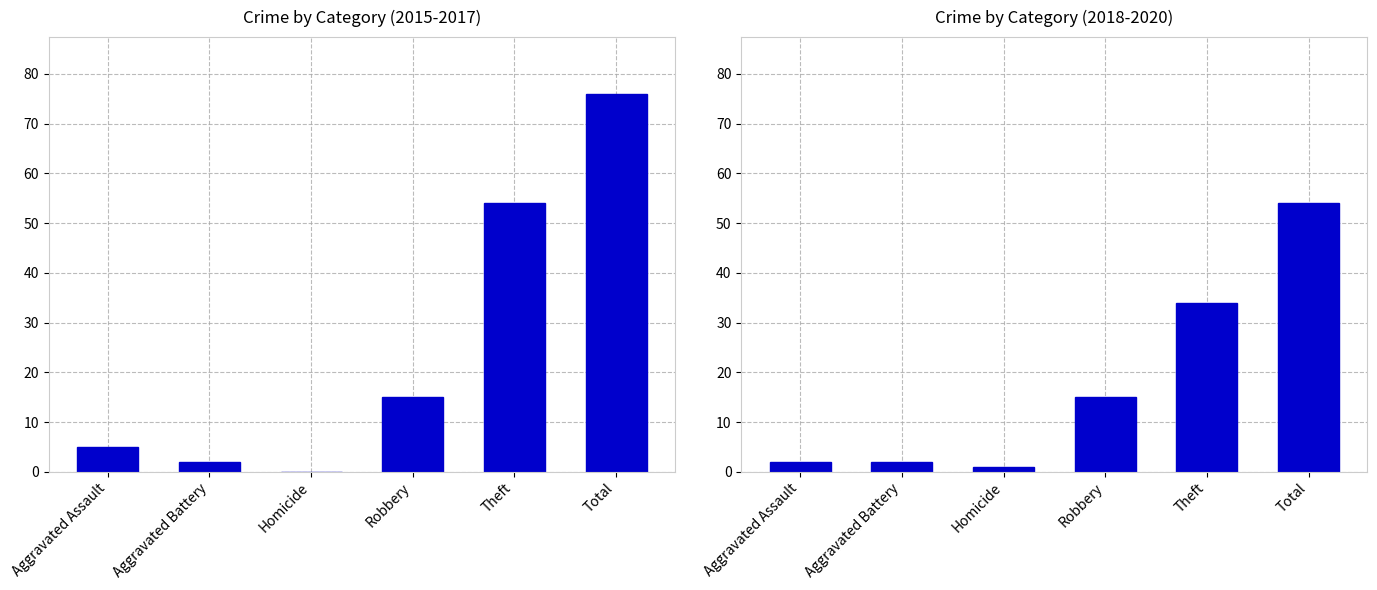

What is the label of the 2nd bar from the left?

Aggravated Battery